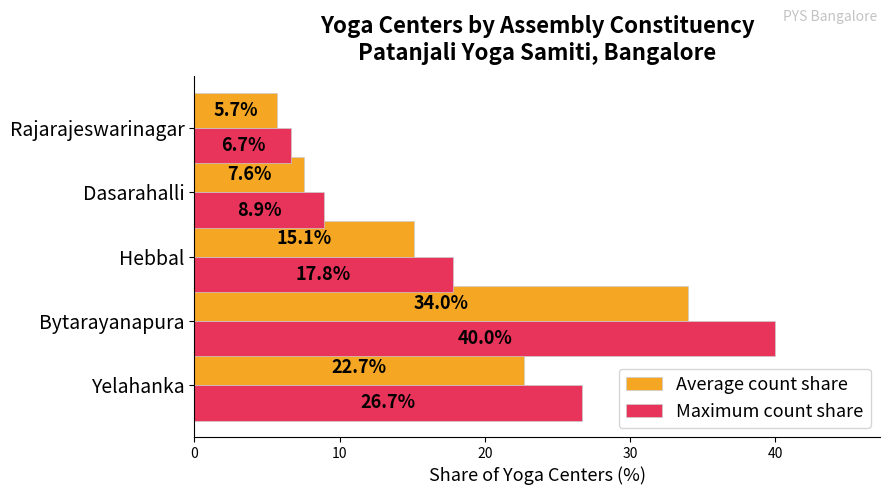

Where is Average count share nearest to the value 19?

Yelahanka